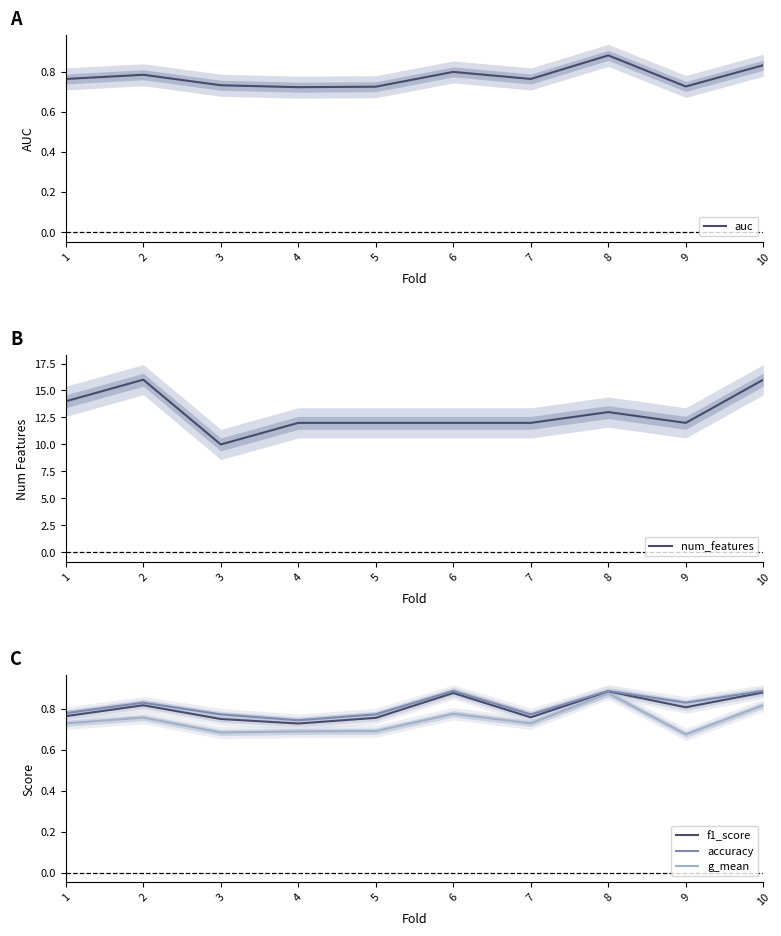

Which series has the largest total across all categories?

num_features